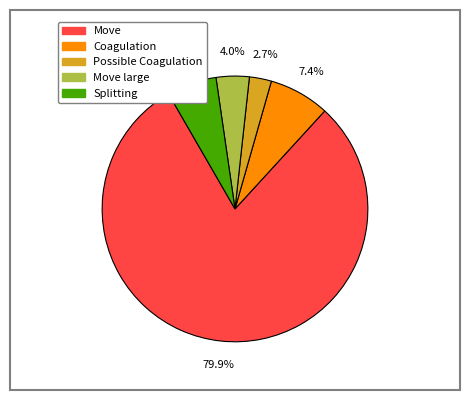

To the nearest percent, what is the difference between the largest and smallest slice percentages?

77%